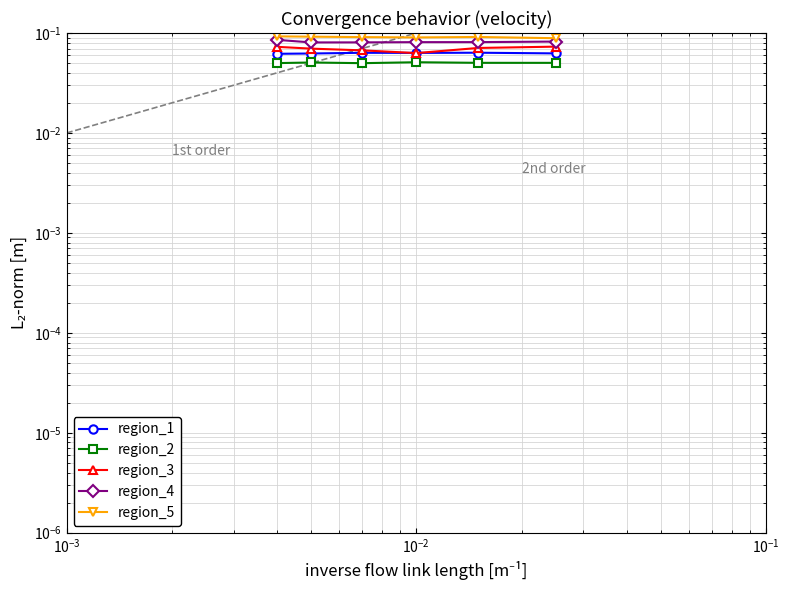

Is the value of region_1 at $\mathdefault{10^{0}}$ greater than the value of region_3 at $\mathdefault{10^{1}}$?

No